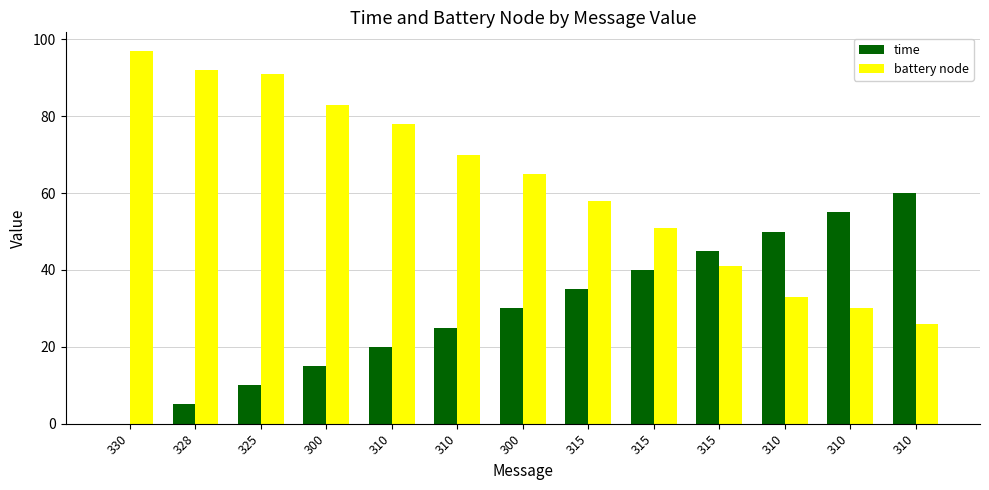

At 300, list the series in order from largest to smallest.

battery node, time